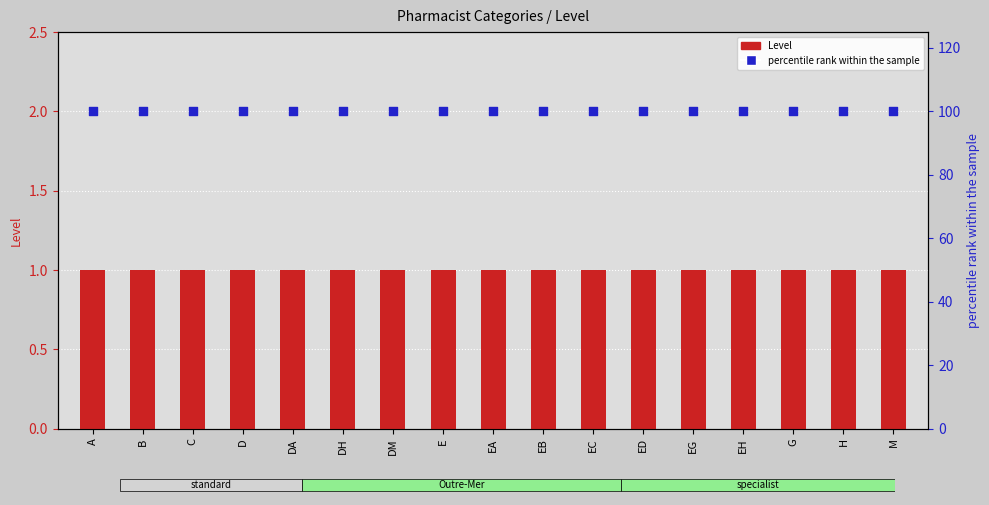

What is the total value across all series at H?

101